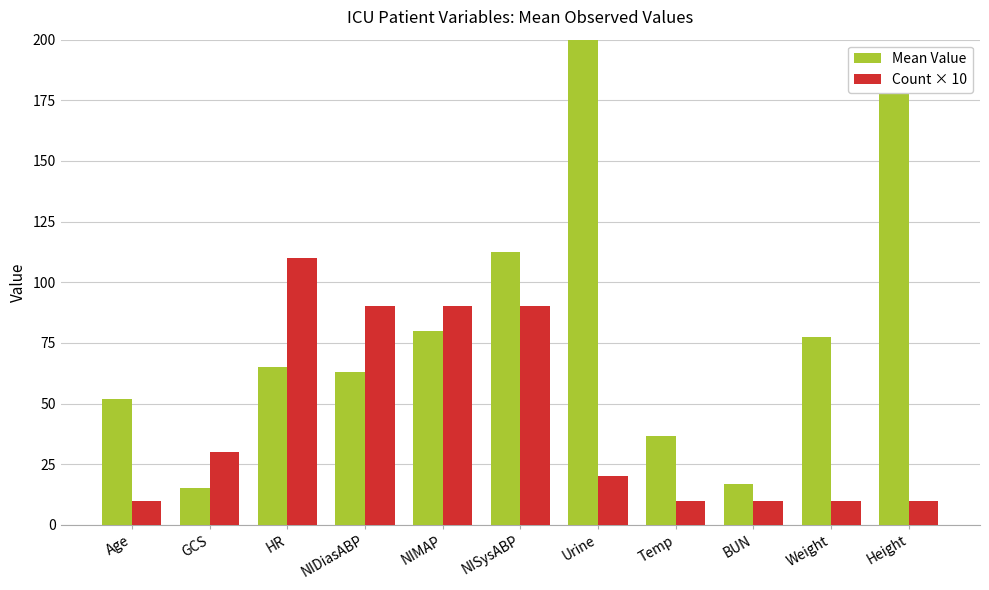

Rank the categories by Count × 10 value from highest to lowest.

HR, NIDiasABP, NIMAP, NISysABP, GCS, Urine, Age, Temp, BUN, Weight, Height